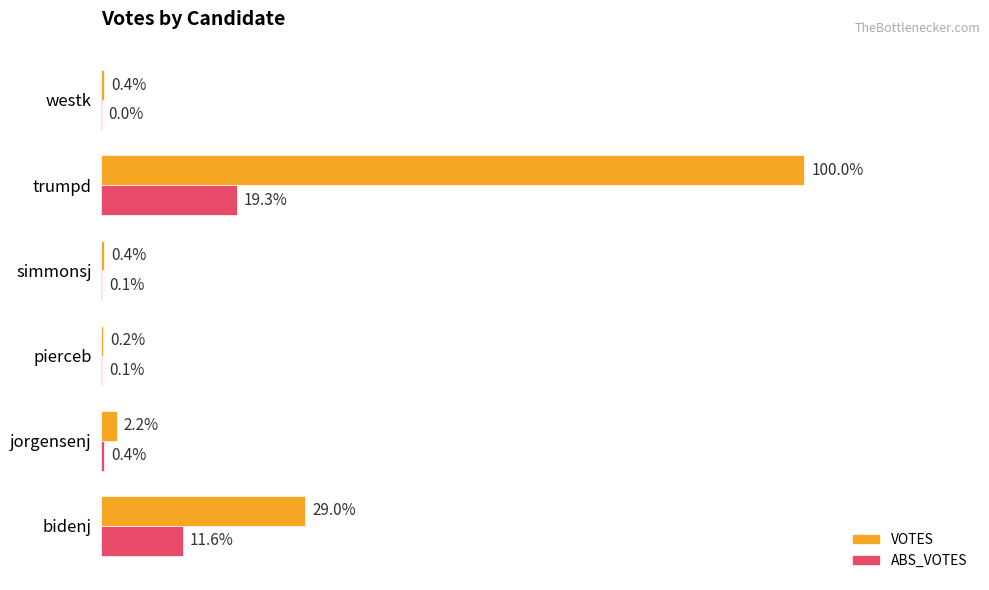

What are all the series names shown in the legend?

VOTES, ABS_VOTES